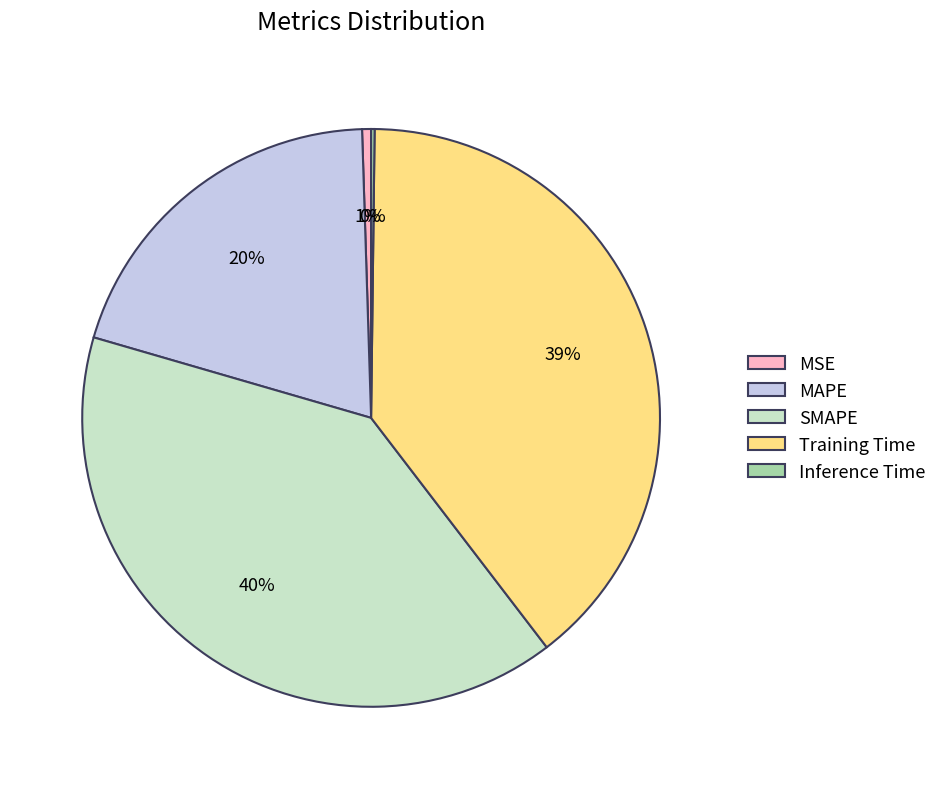

To the nearest percent, what portion does MAPE represent?

20%